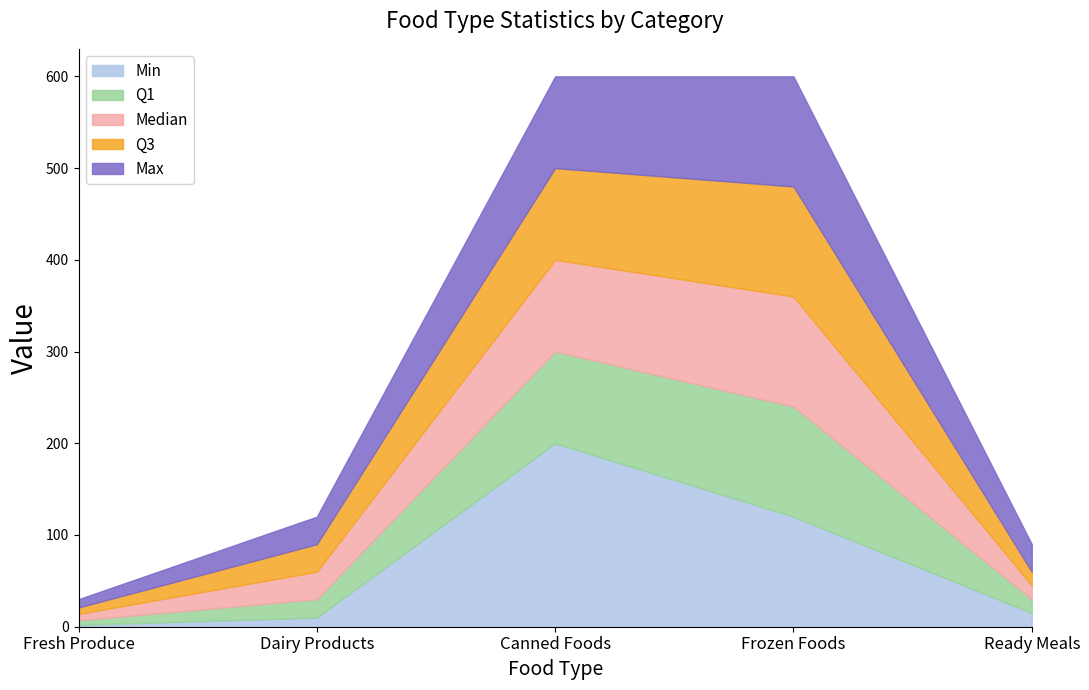

Which category has the lowest value in the Median series?

Fresh Produce